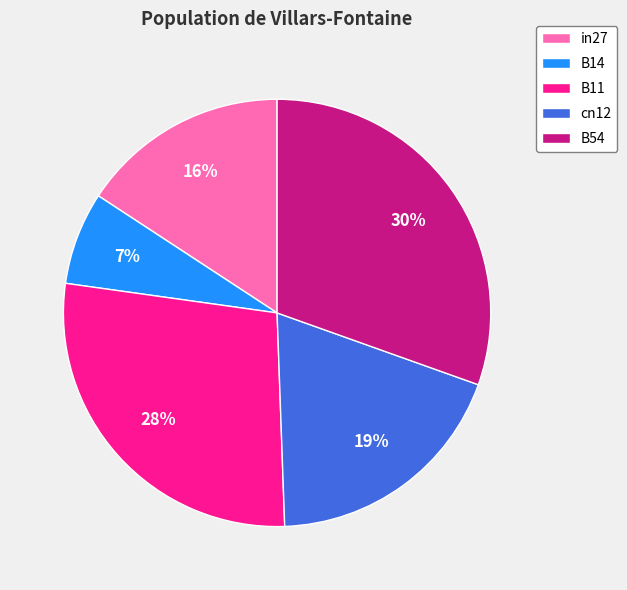

Which category has the smallest portion of the pie?

B14